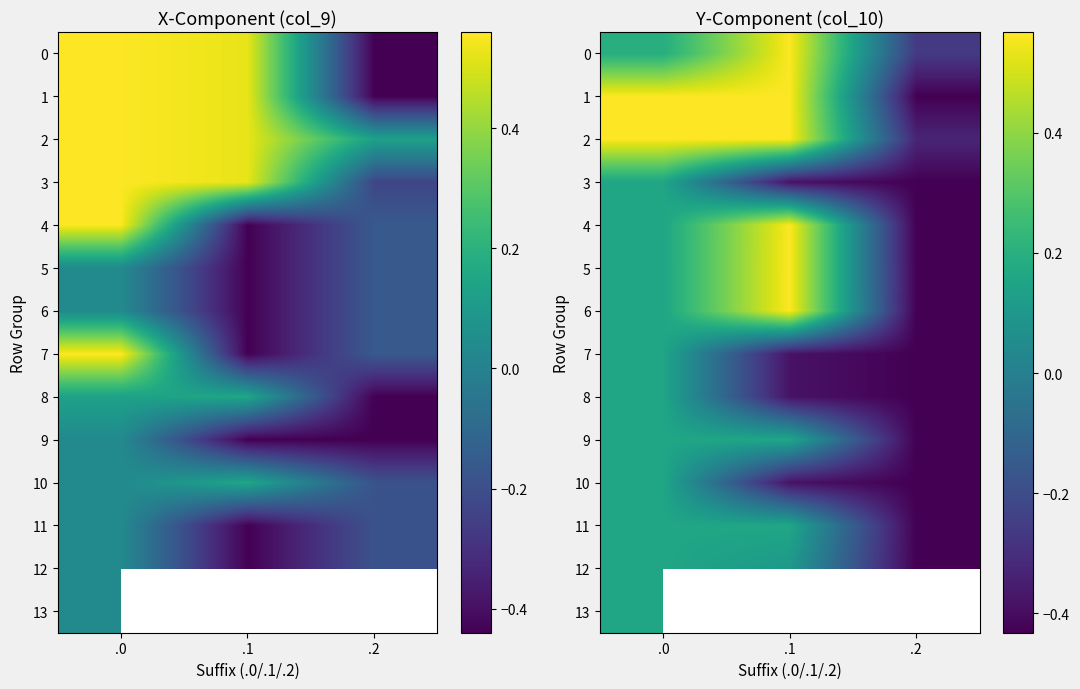

Read the 12 value at .0.

0.2